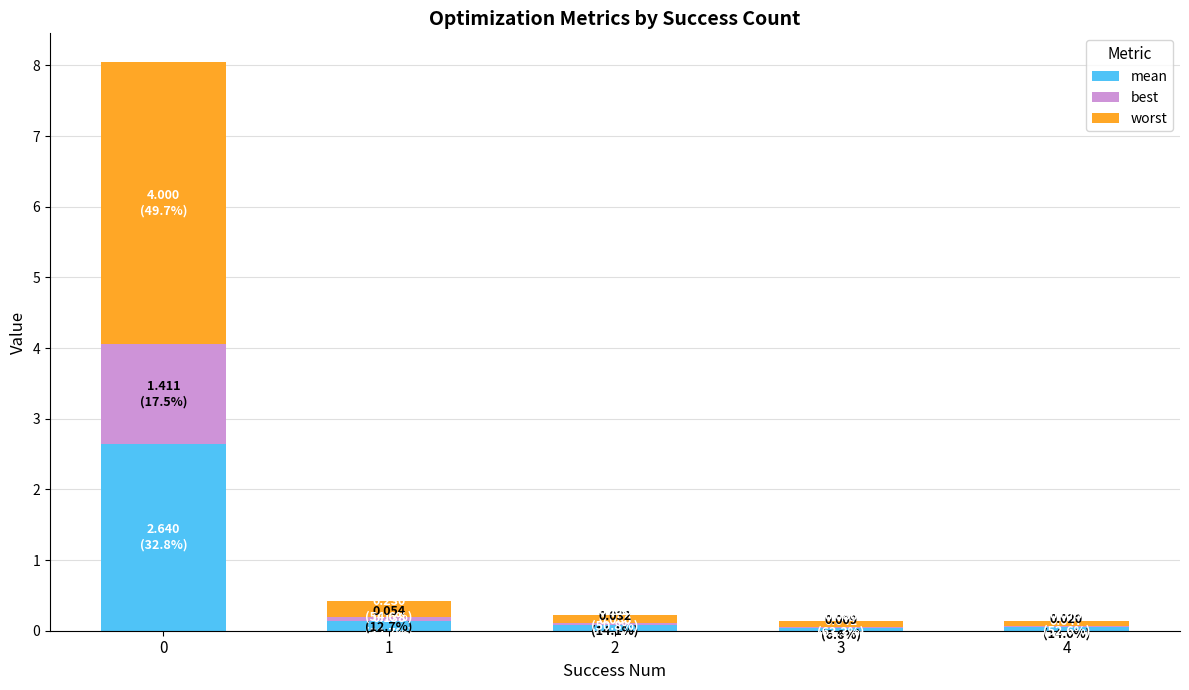

What is the total value across all series at 0?

8.1